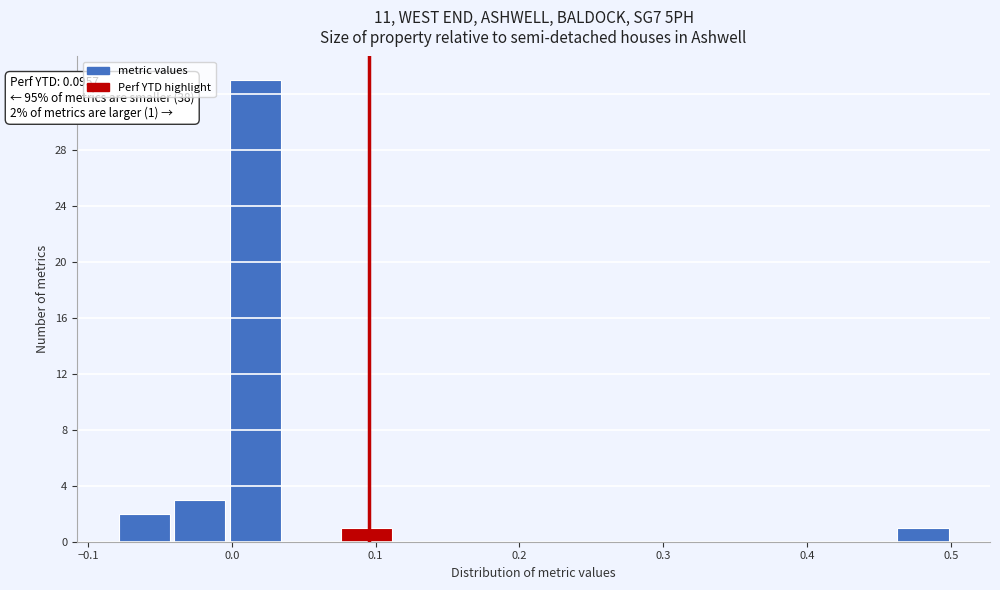

Around what value on the x-axis is the tallest bar? Give the approximate position of its centre, as read against the axis.

0.02